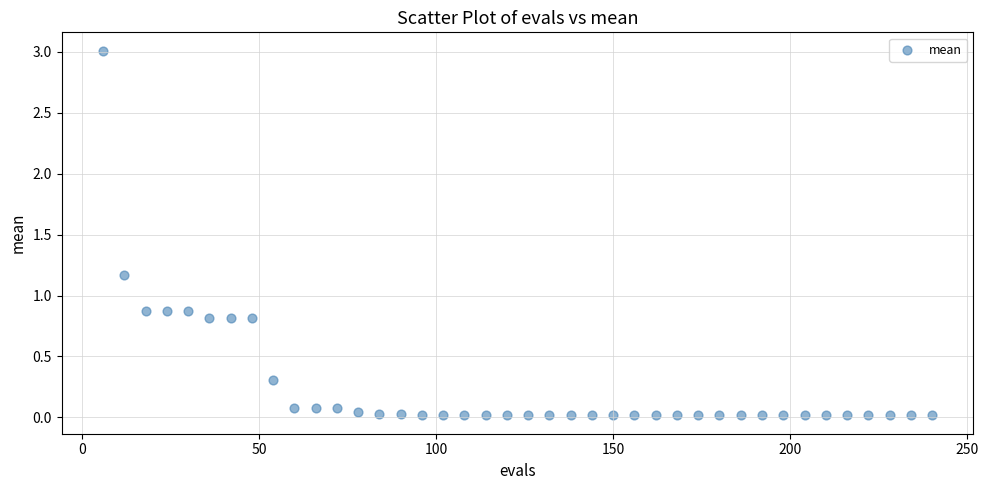

What is the range of Y values (max minus min)?

3.0